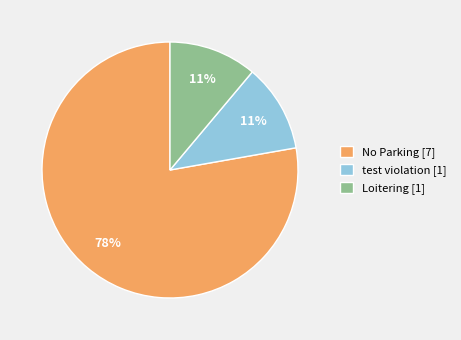

What percentage is the Loitering slice, to the nearest percent?

11%